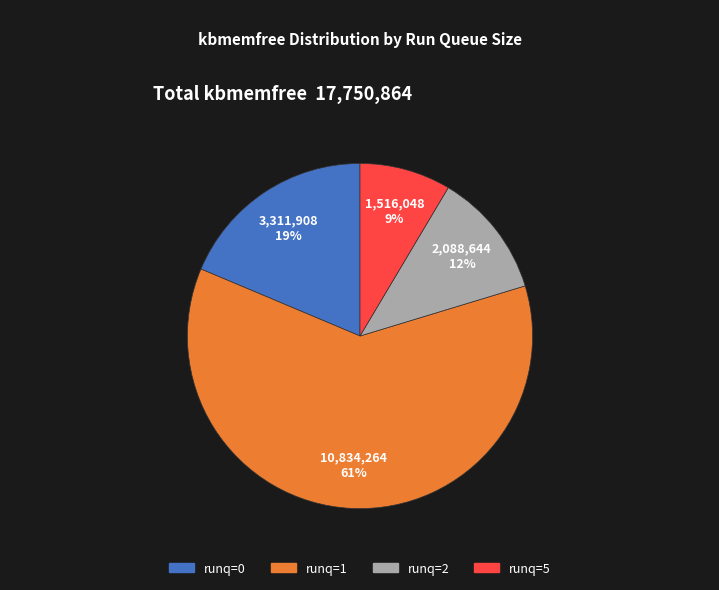

To the nearest percent, what is the average slice percentage?

25%